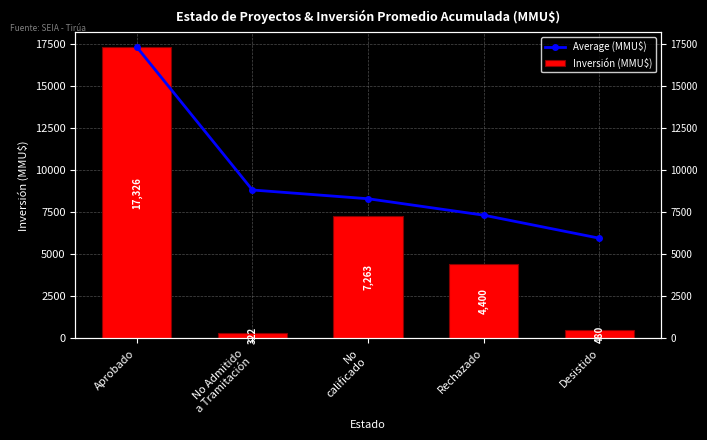

What is the average value of the Inversión (MMU$) series?

5958.2